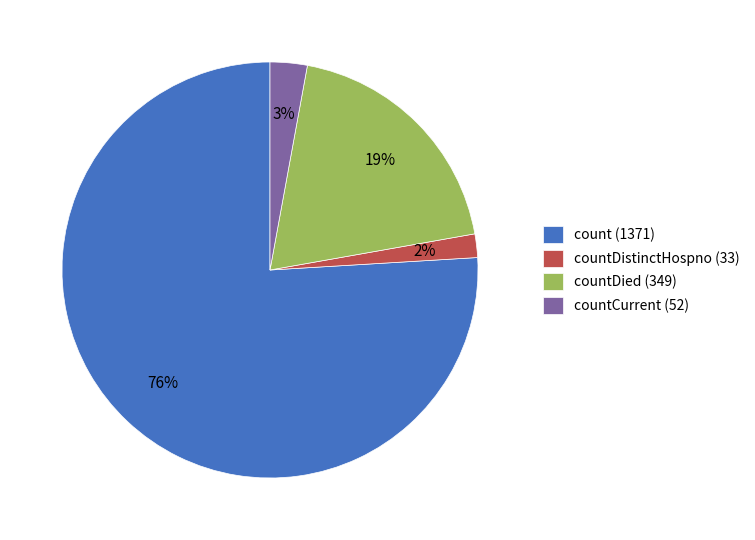

To the nearest percent, what is the difference between the countDistinctHospno (33) and count (1371) slice percentages?

74%